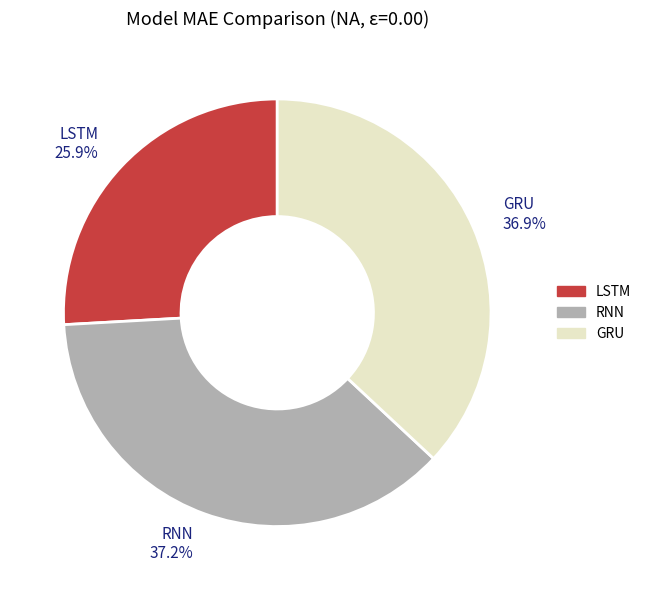

Count the number of slices in the pie.

3